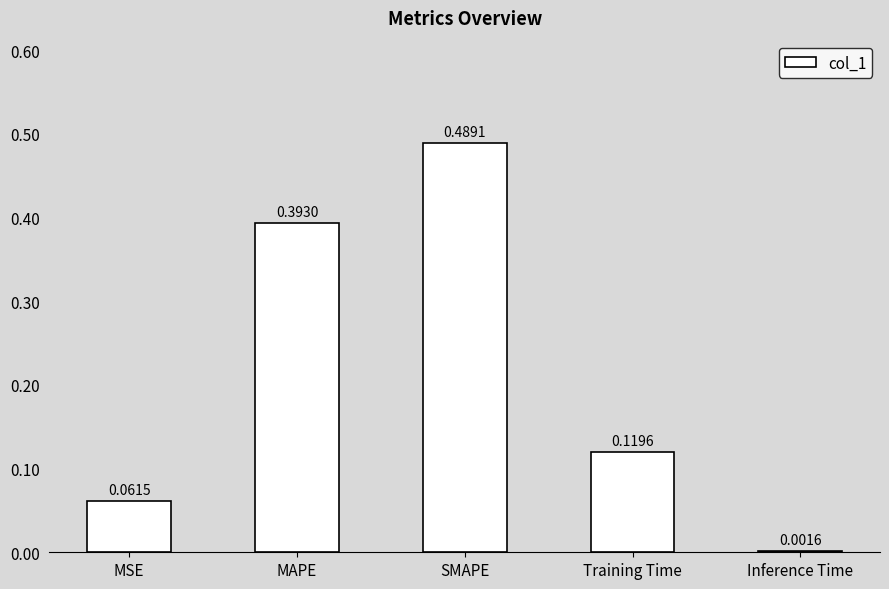

Where is the data nearest to the value 0?

Inference Time